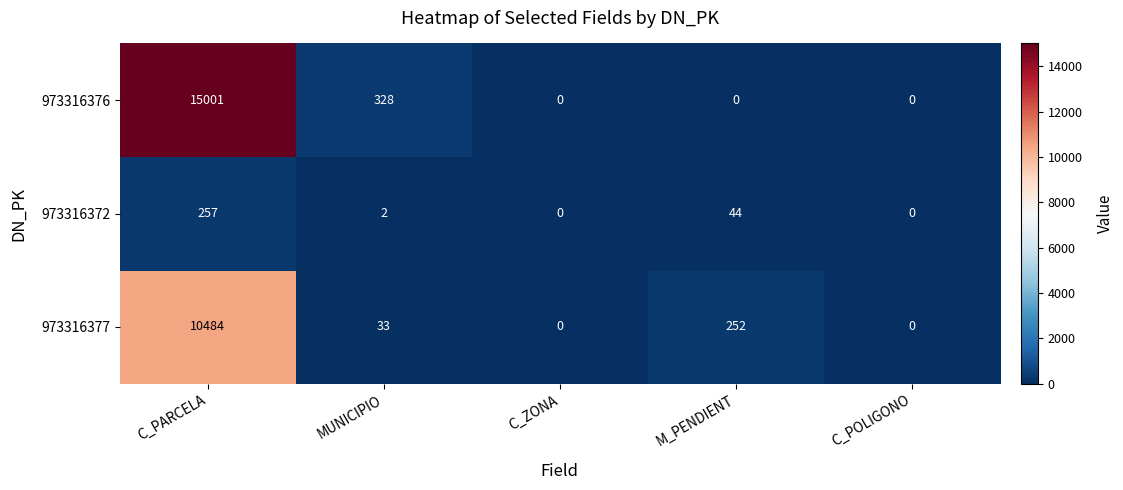

The value of 973316376 at M_PENDIENT is 8336. True or false?

False